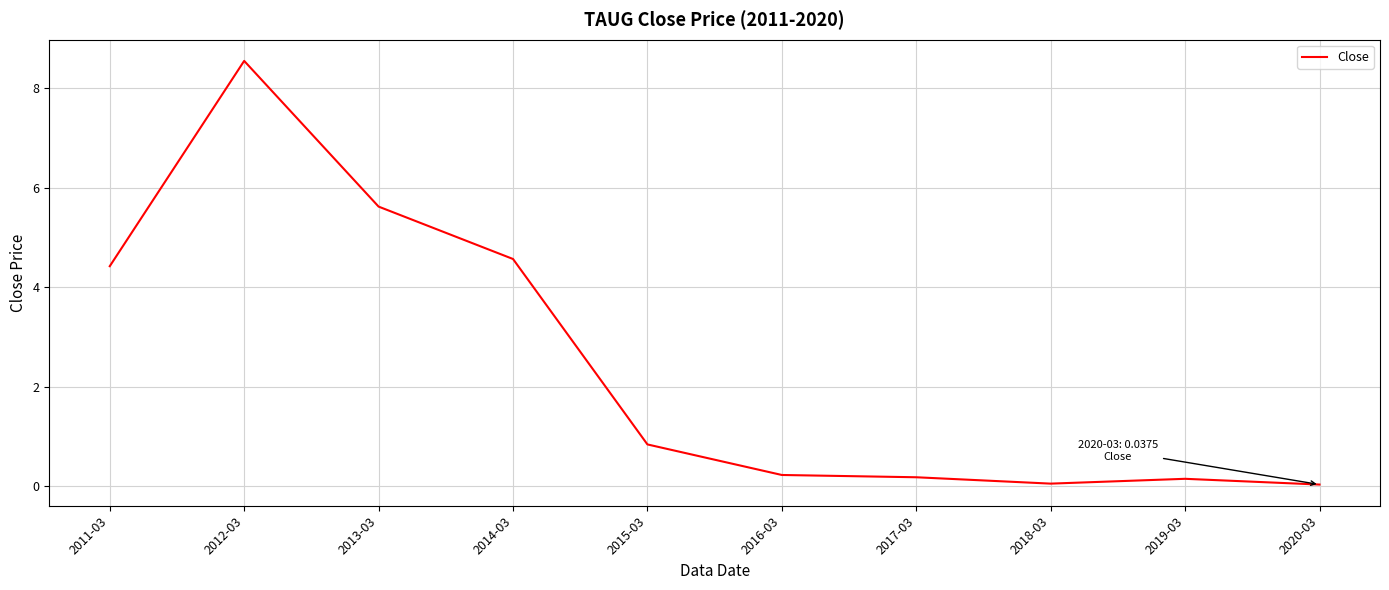

What position from the left is 2012-03?

2